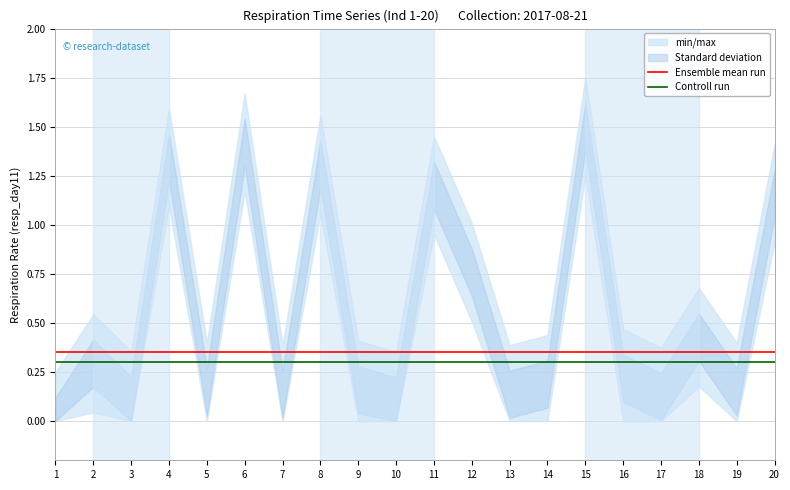

What value does the Ensemble mean run series have at 16?

0.3